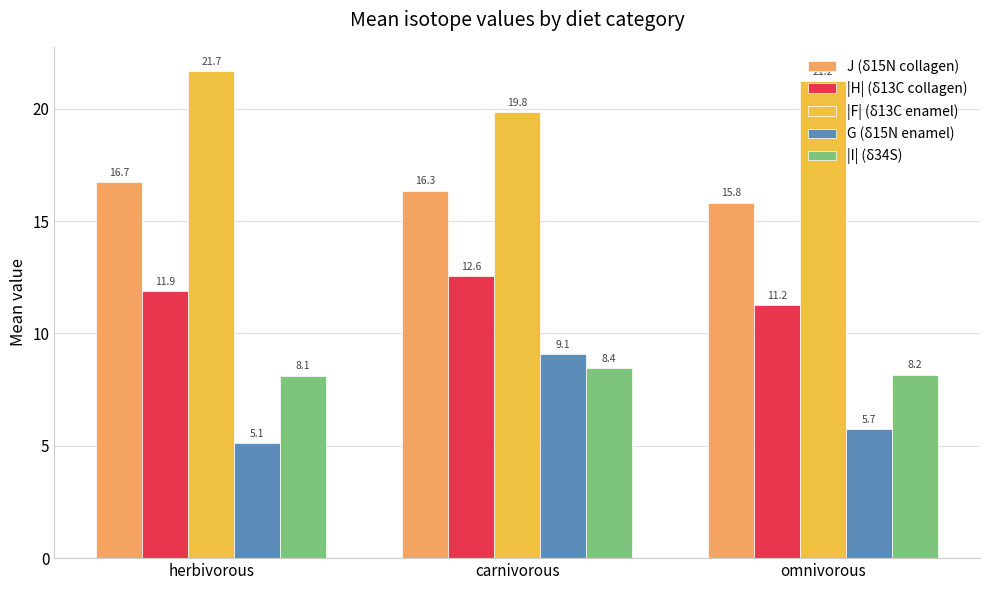

Where is J (δ15N collagen) nearest to the value 16?

omnivorous